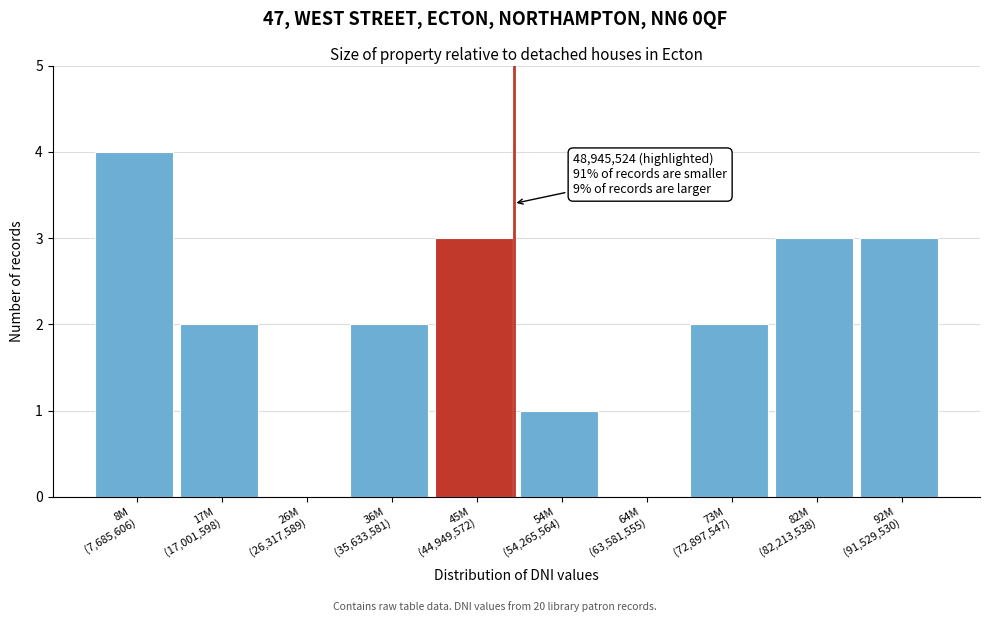

What is the sum of all values?

20